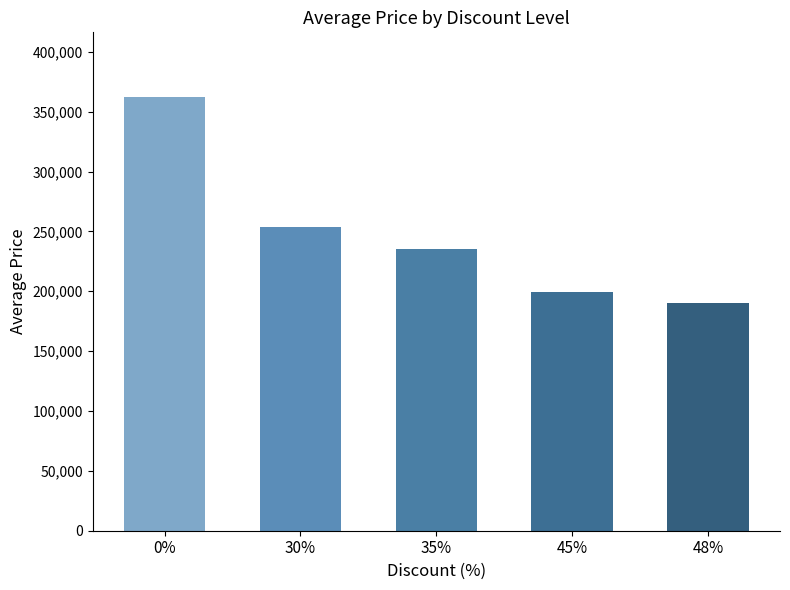

What is the greatest value displayed?

362000